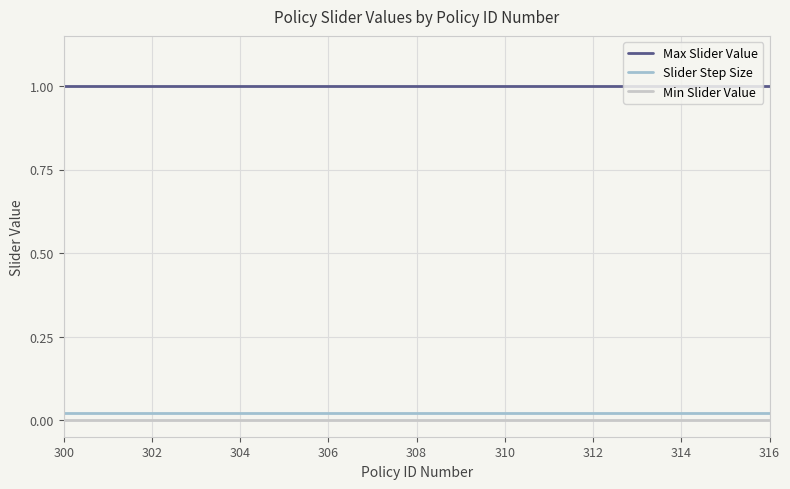

True or false: Slider Step Size and Min Slider Value intersect in this chart.

False